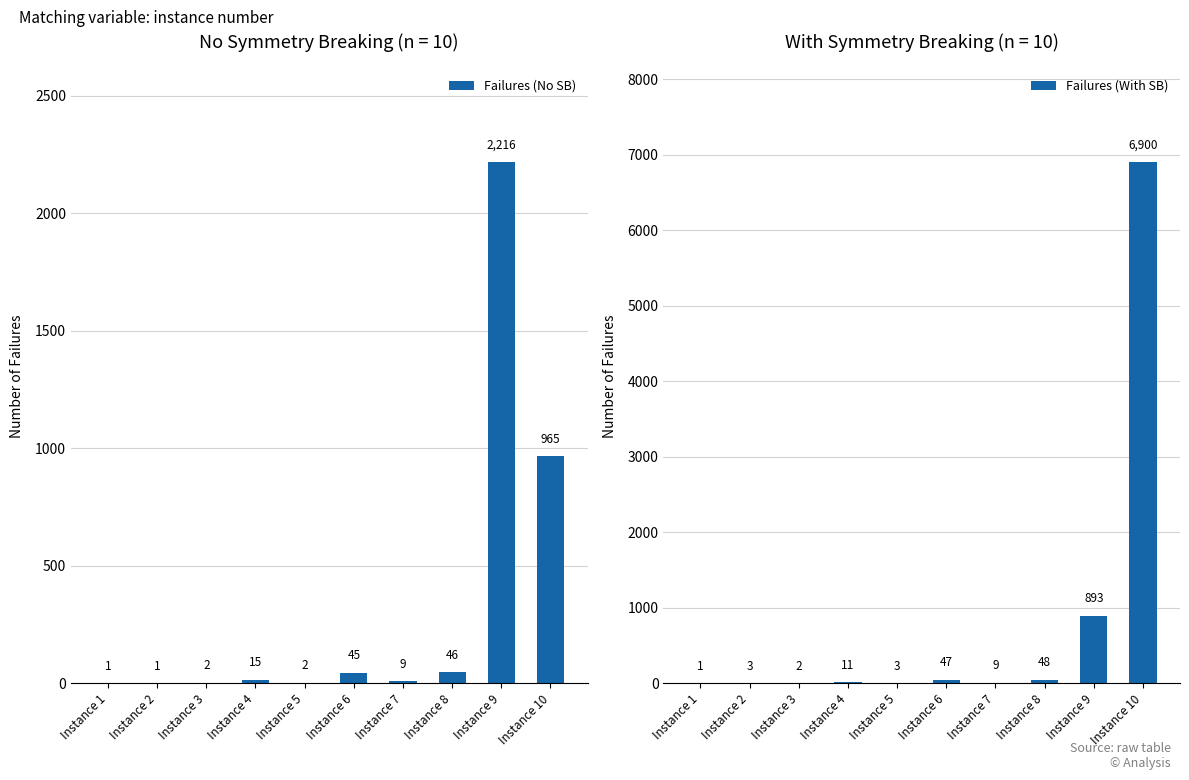

Which series has the largest total across all categories?

Failures (With SB)